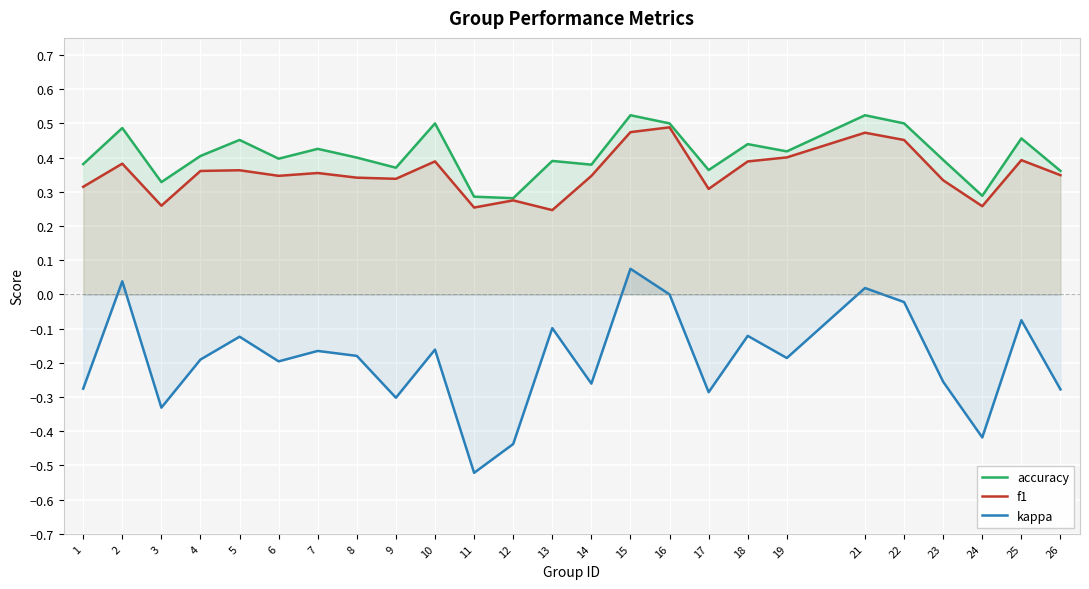

Reading left to right, transcribe all the data shown in this chart.

accuracy: 1=0.4	2=0.5	3=0.3	4=0.4	5=0.5	6=0.4	7=0.4	8=0.4	9=0.4	10=0.5	11=0.3	12=0.3	13=0.4	14=0.4	15=0.5	16=0.5	17=0.4	18=0.4	19=0.4	21=0.5	22=0.5	23=0.4	24=0.3	25=0.5	26=0.4
f1: 1=0.3	2=0.4	3=0.3	4=0.4	5=0.4	6=0.3	7=0.4	8=0.3	9=0.3	10=0.4	11=0.3	12=0.3	13=0.2	14=0.3	15=0.5	16=0.5	17=0.3	18=0.4	19=0.4	21=0.5	22=0.5	23=0.3	24=0.3	25=0.4	26=0.3
kappa: 1=-0.3	2=0.0	3=-0.3	4=-0.2	5=-0.1	6=-0.2	7=-0.2	8=-0.2	9=-0.3	10=-0.2	11=-0.5	12=-0.4	13=-0.1	14=-0.3	15=0.1	16=0.0	17=-0.3	18=-0.1	19=-0.2	21=0.0	22=-0.0	23=-0.3	24=-0.4	25=-0.1	26=-0.3